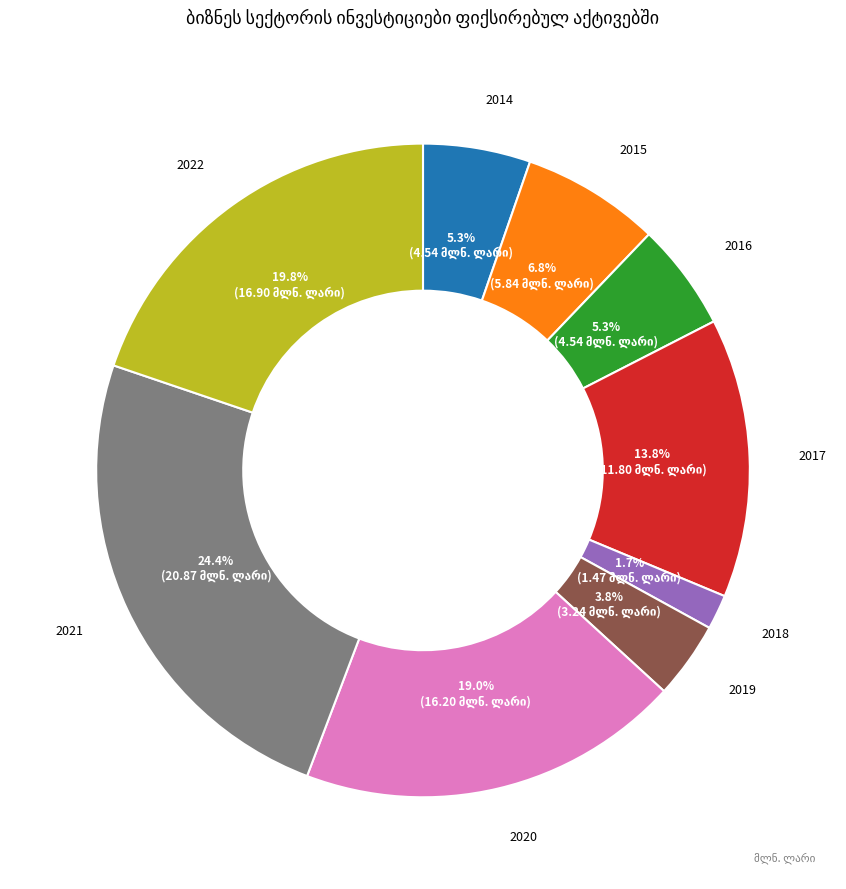

Does 2016 account for over 50% of the chart?

No